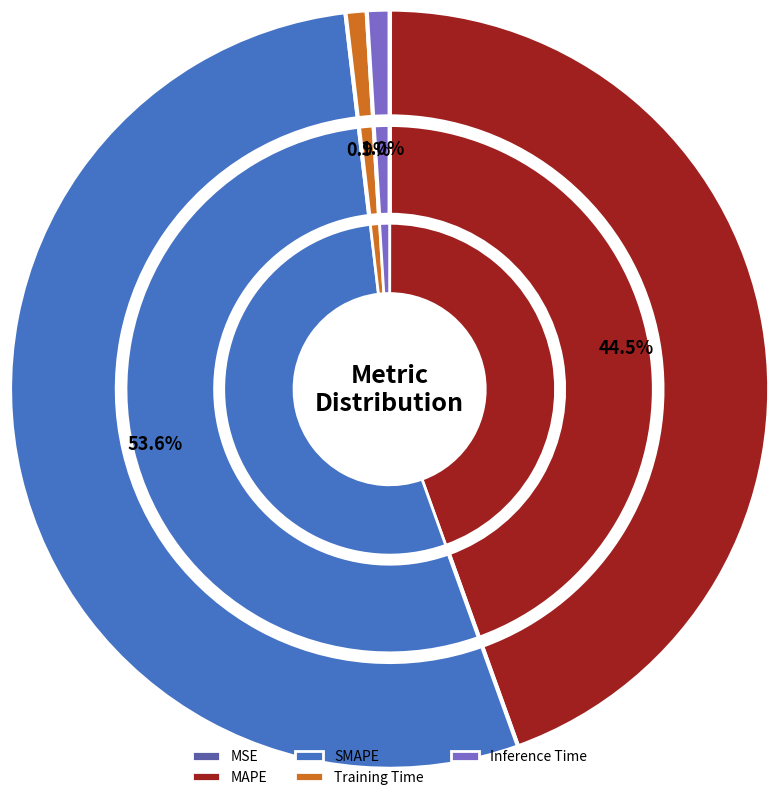

Is Inference Time the majority of the pie?

No